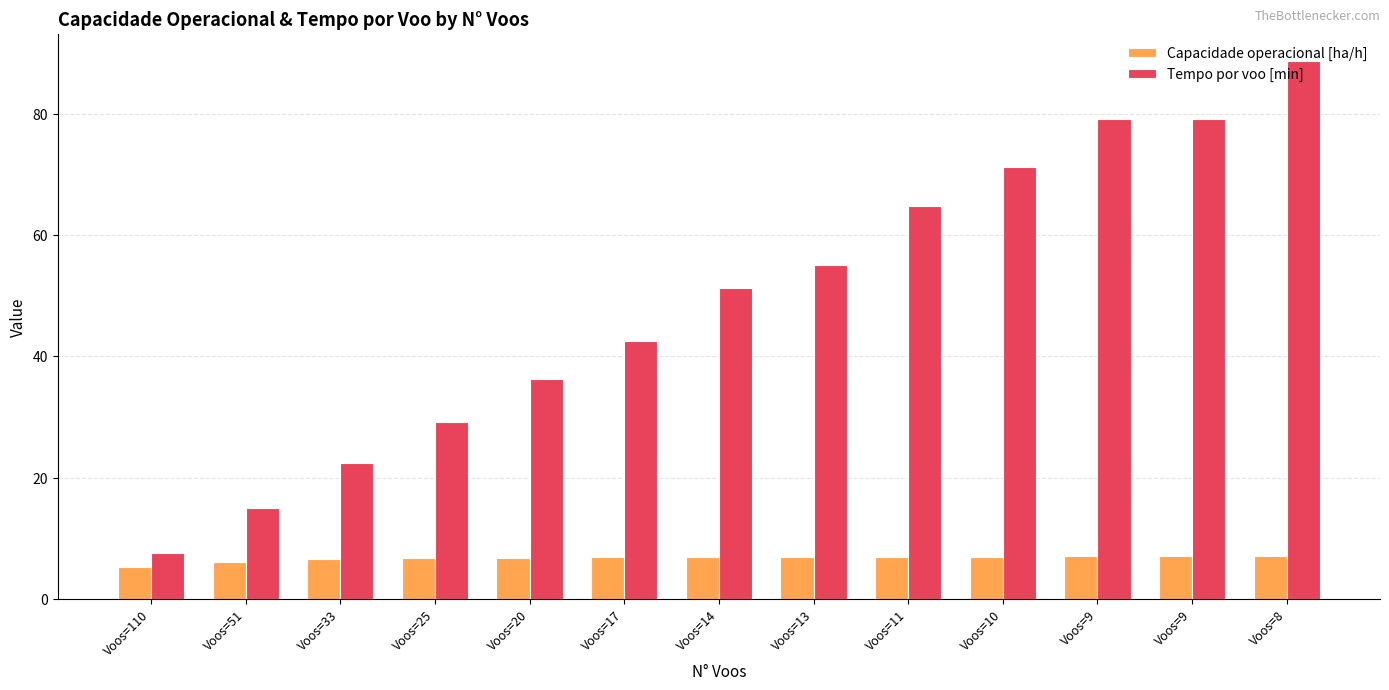

How many categories are shown in the chart?

13